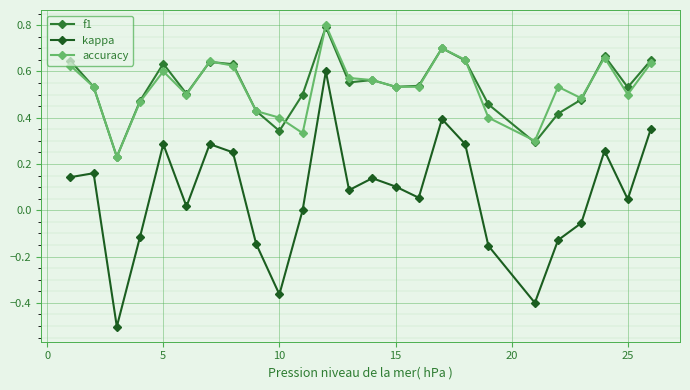

True or false: accuracy and kappa intersect in this chart.

False